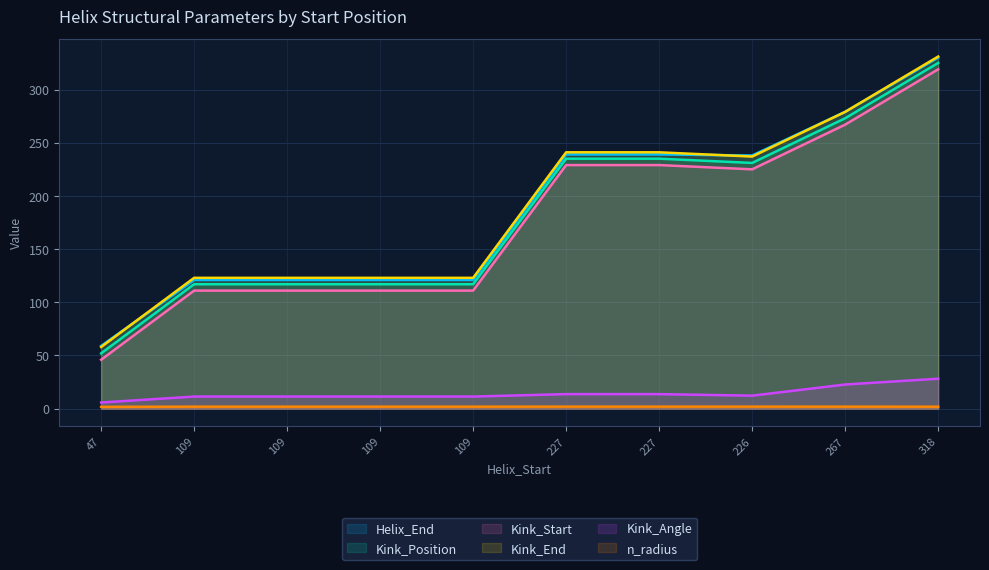

At which category is the sum across all series the highest?

318